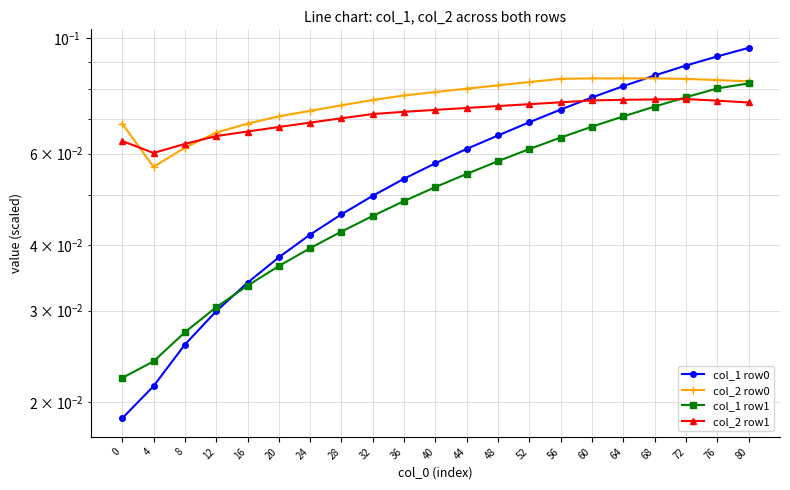

Which has a higher value, 20 or 60?

60